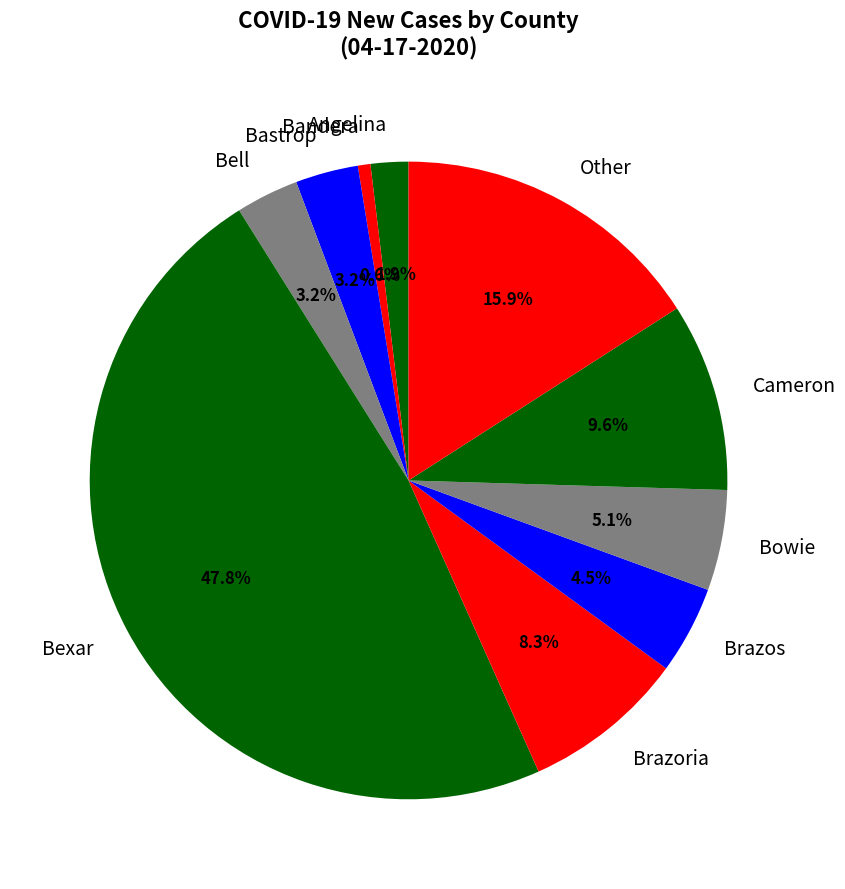

To the nearest percent, what is the average slice percentage?

10%